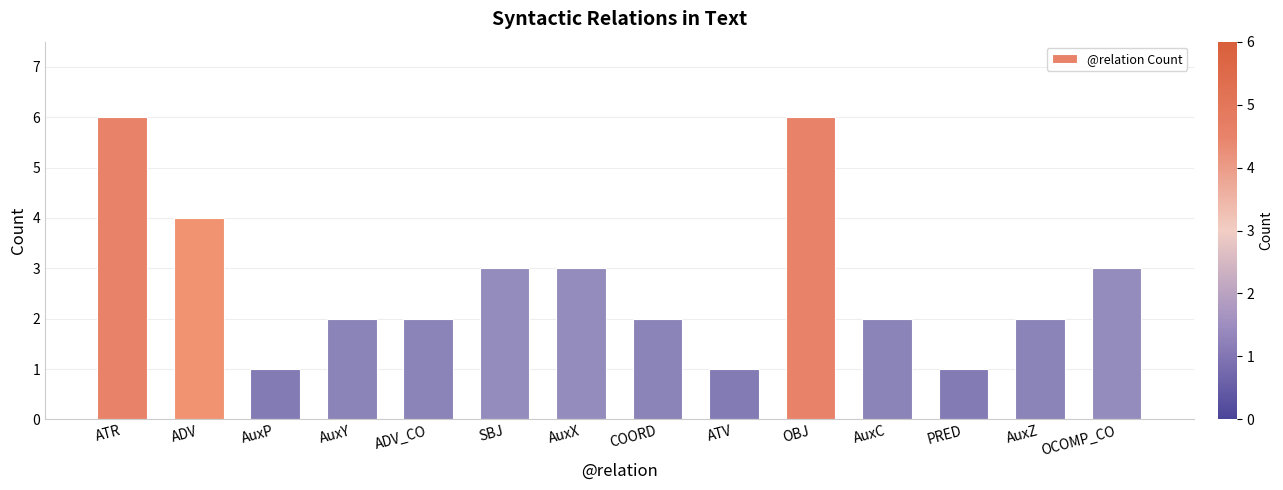

What is the maximum value shown in the chart?

6